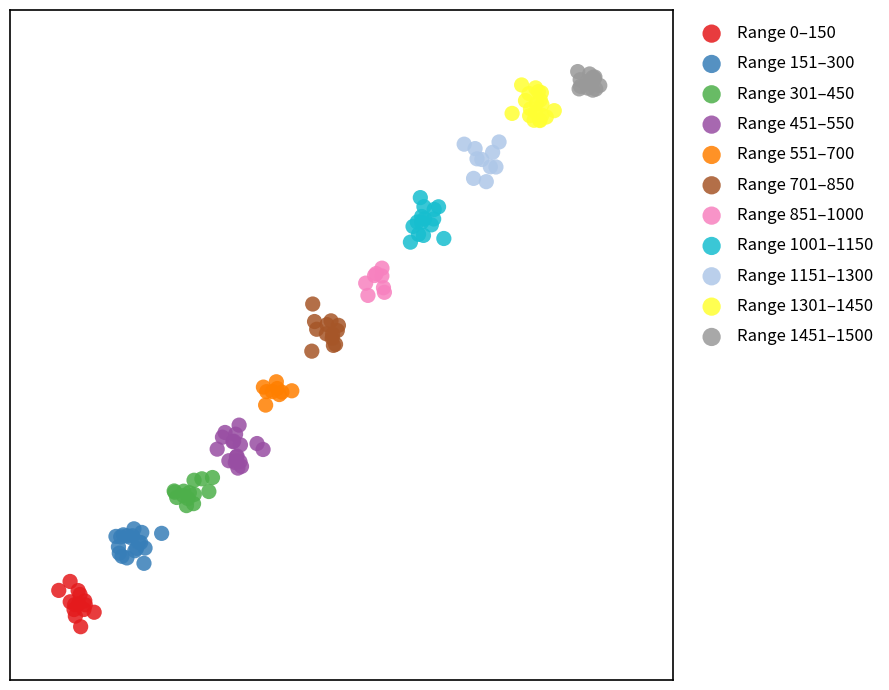

What are all the series names shown in the legend?

Range 0–150, Range 151–300, Range 301–450, Range 451–550, Range 551–700, Range 701–850, Range 851–1000, Range 1001–1150, Range 1151–1300, Range 1301–1450, Range 1451–1500